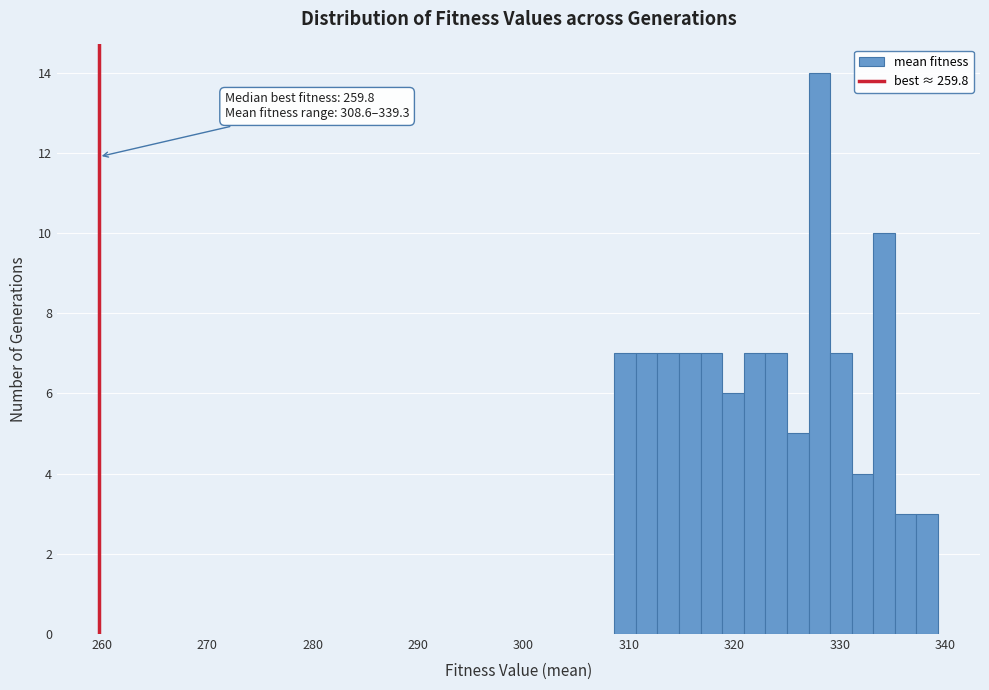

Around what value on the x-axis is the tallest bar? Give the approximate position of its centre, as read against the axis.

328